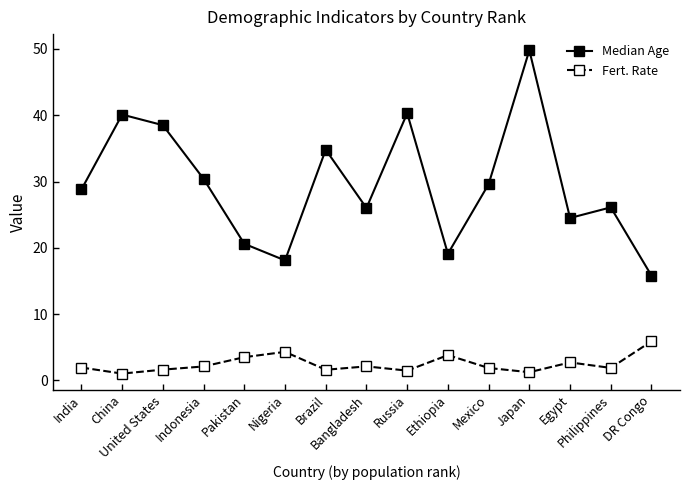

True or false: Median Age and Fert. Rate intersect in this chart.

False